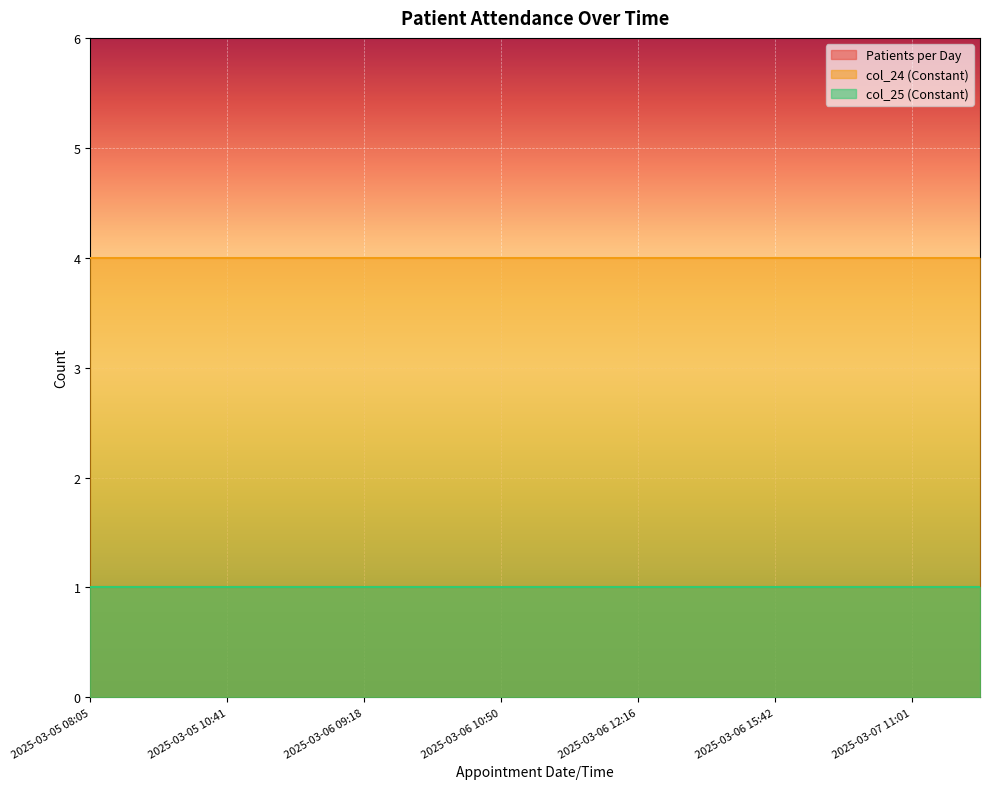

True or false: col_24 (Constant) and Patients per Day cross at least once.

False